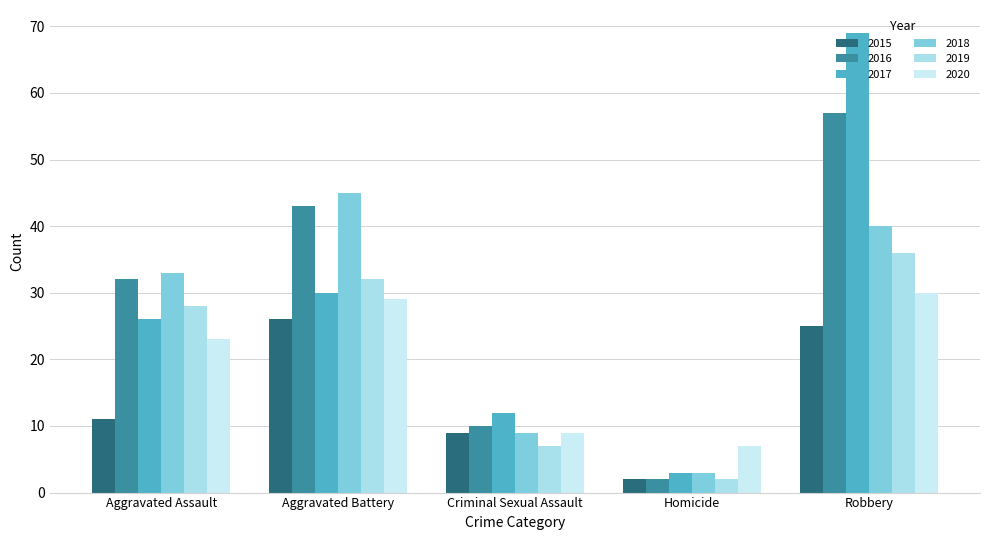

Which has a higher value, Homicide or Criminal Sexual Assault?

Criminal Sexual Assault